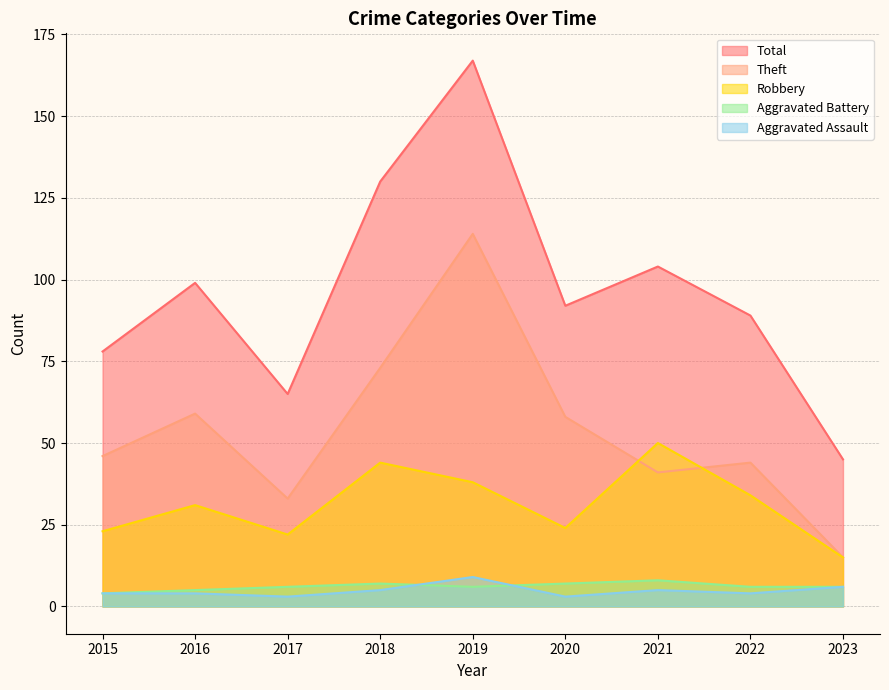

Where is the first local minimum for Aggravated Assault?

2017